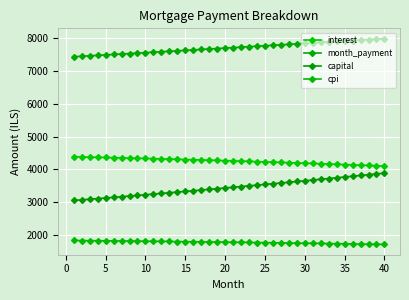

List the series in order of their peak value, lowest first.

cpi, capital, interest, month_payment